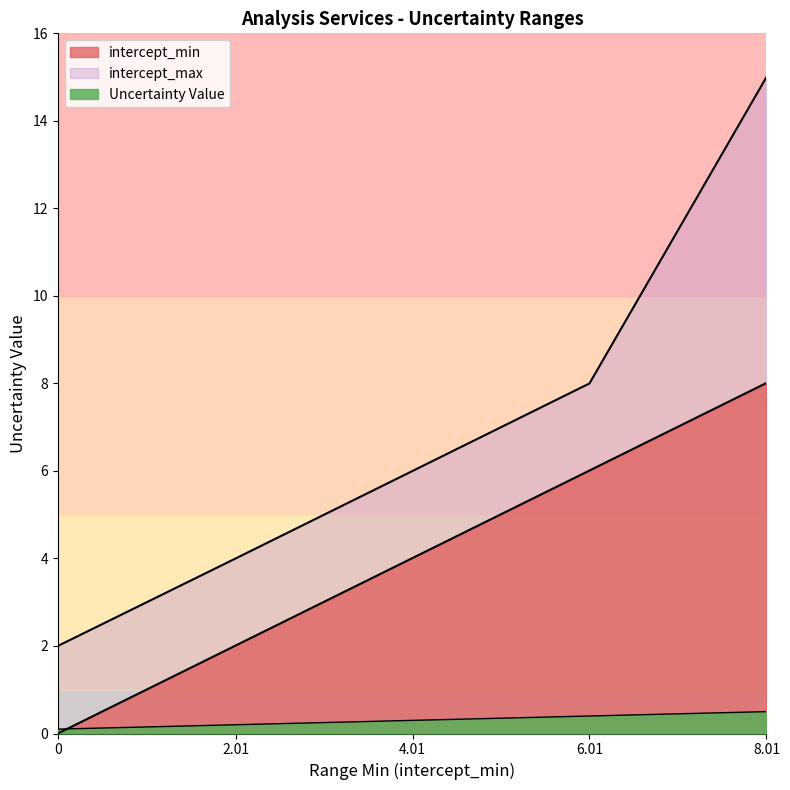

Does the chart display data point markers on the line(s)?

No